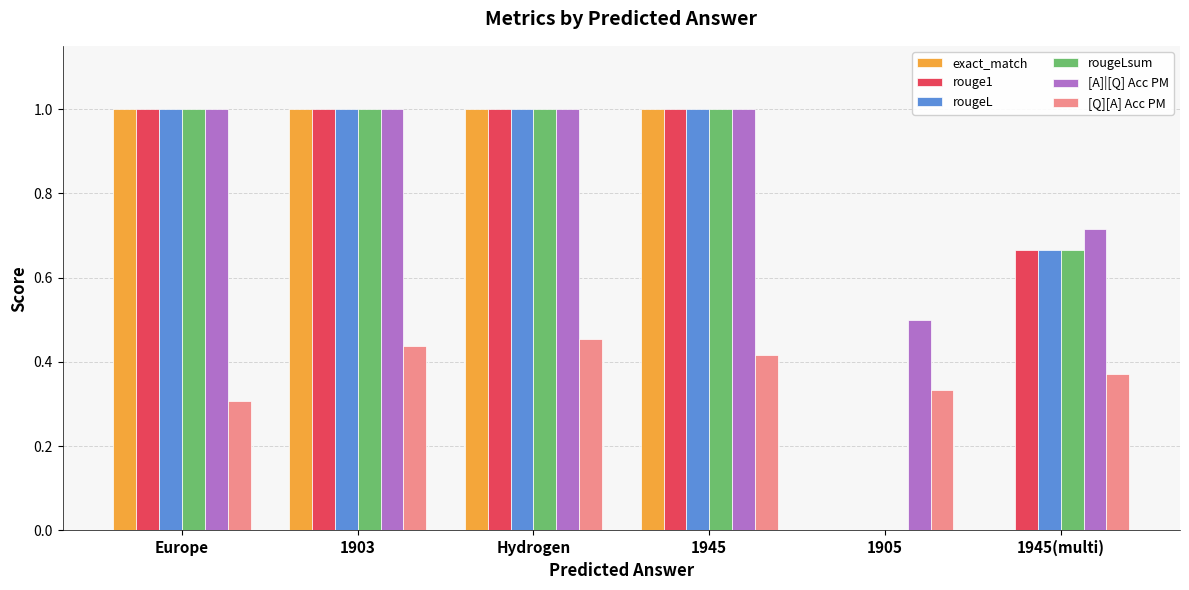

What is the approximate value of [A]|[Q] Acc PM at Hydrogen?

1.0